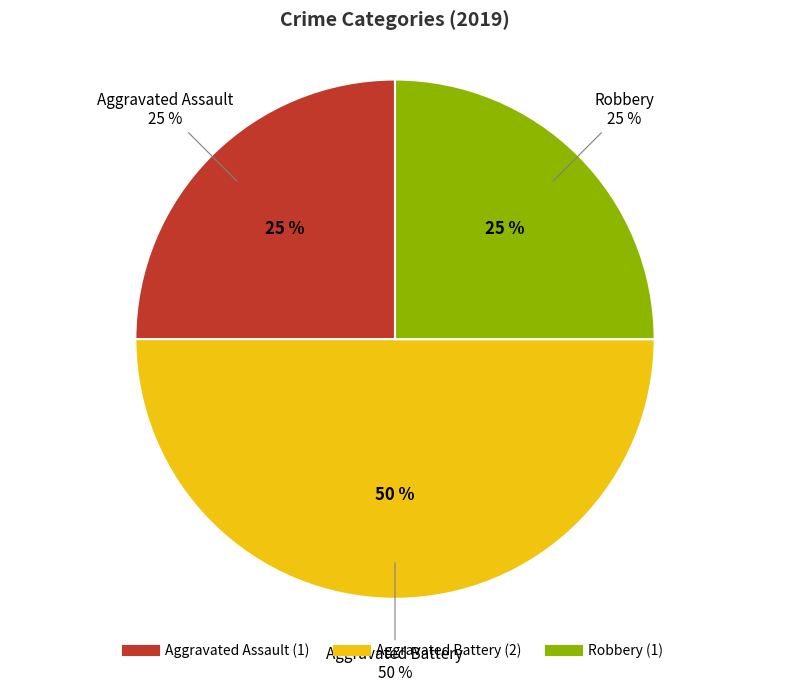

Rank the categories by value from highest to lowest.

Aggravated Battery, Aggravated Assault, Robbery